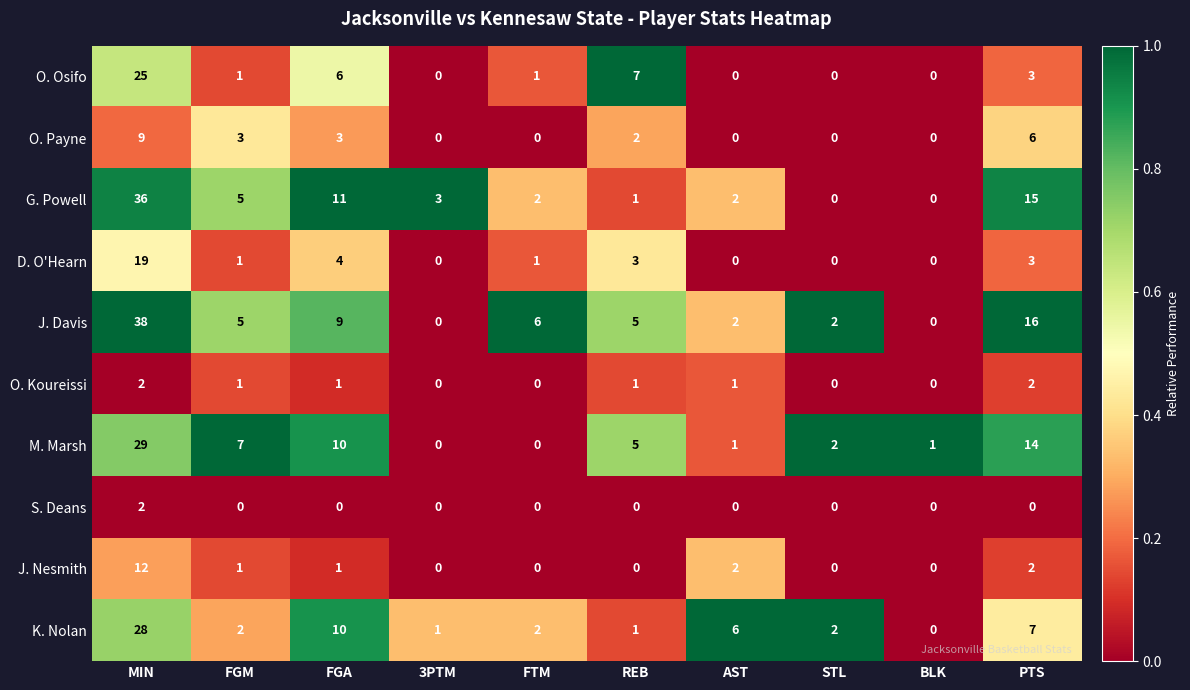

At which category is the sum across all series the highest?

MIN